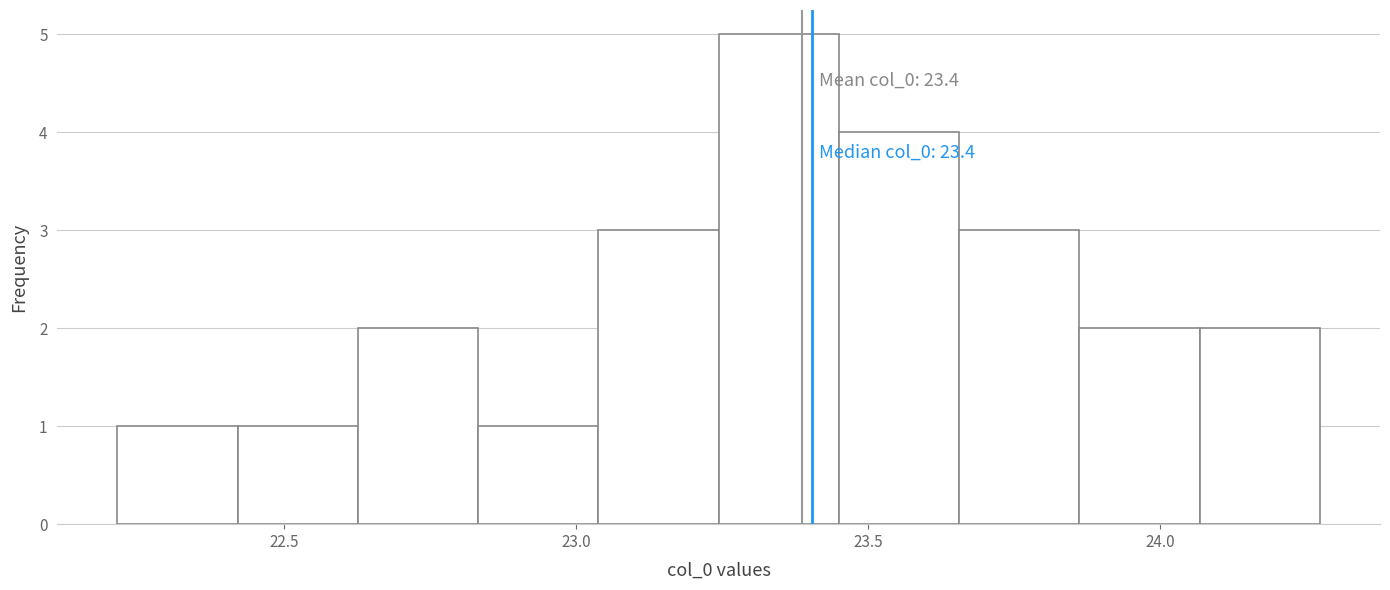

Over which range of the x-axis is the bar tallest?

23.25 to 23.45